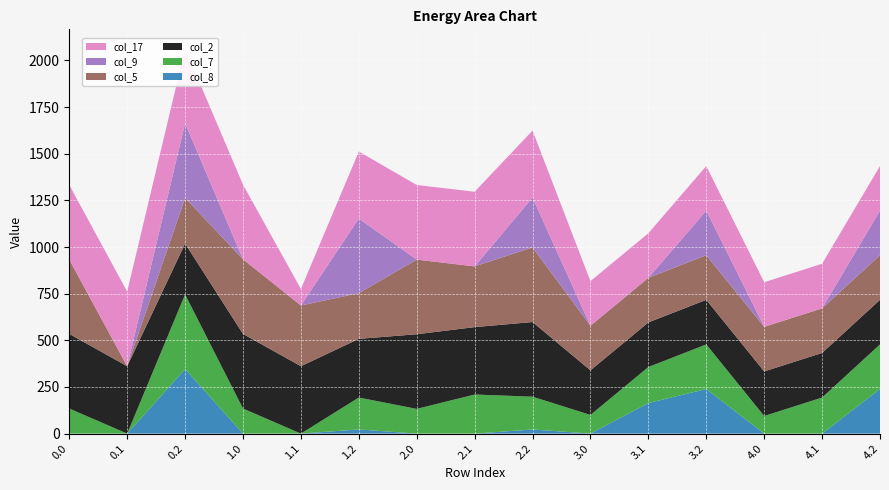

Reading left to right, transcribe all the data shown in this chart.

col_8: 0.0	0.0	345.8	0.0	0.0	22.3	0.0	0.0	22.3	0.0	163.6	239.0	0.0	0.0	239.0
col_7: 134.3	0.0	400.0	134.3	0.0	171.1	132.5	209.6	175.6	100.0	193.2	239.0	94.3	193.2	239.0
col_2: 400.0	361.1	272.7	400.0	361.1	314.4	400.0	361.1	400.0	239.0	239.0	239.0	239.0	239.0	239.0
col_5: 398.2	0.0	244.9	400.0	325.5	244.9	400.0	325.5	400.0	239.0	239.0	239.0	239.0	239.0	239.0
col_9: 0.0	0.0	400.0	0.0	0.0	400.0	0.0	0.0	267.2	0.0	0.0	239.0	0.0	0.0	239.0
col_17: 400.0	400.0	400.0	400.0	88.5	359.2	400.0	400.0	359.2	239.0	239.0	239.0	239.0	239.0	239.0